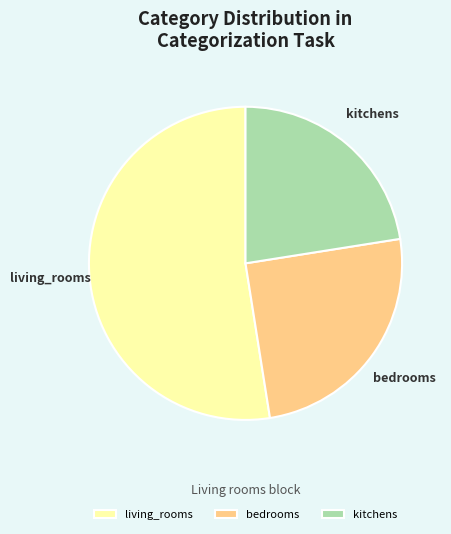

How many slices are in this pie chart?

3